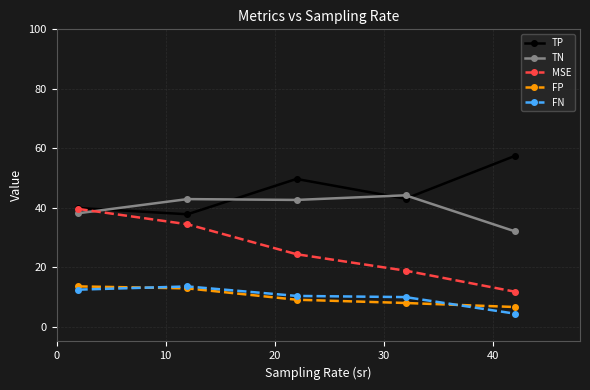

Which series has the widest spread of values?

MSE